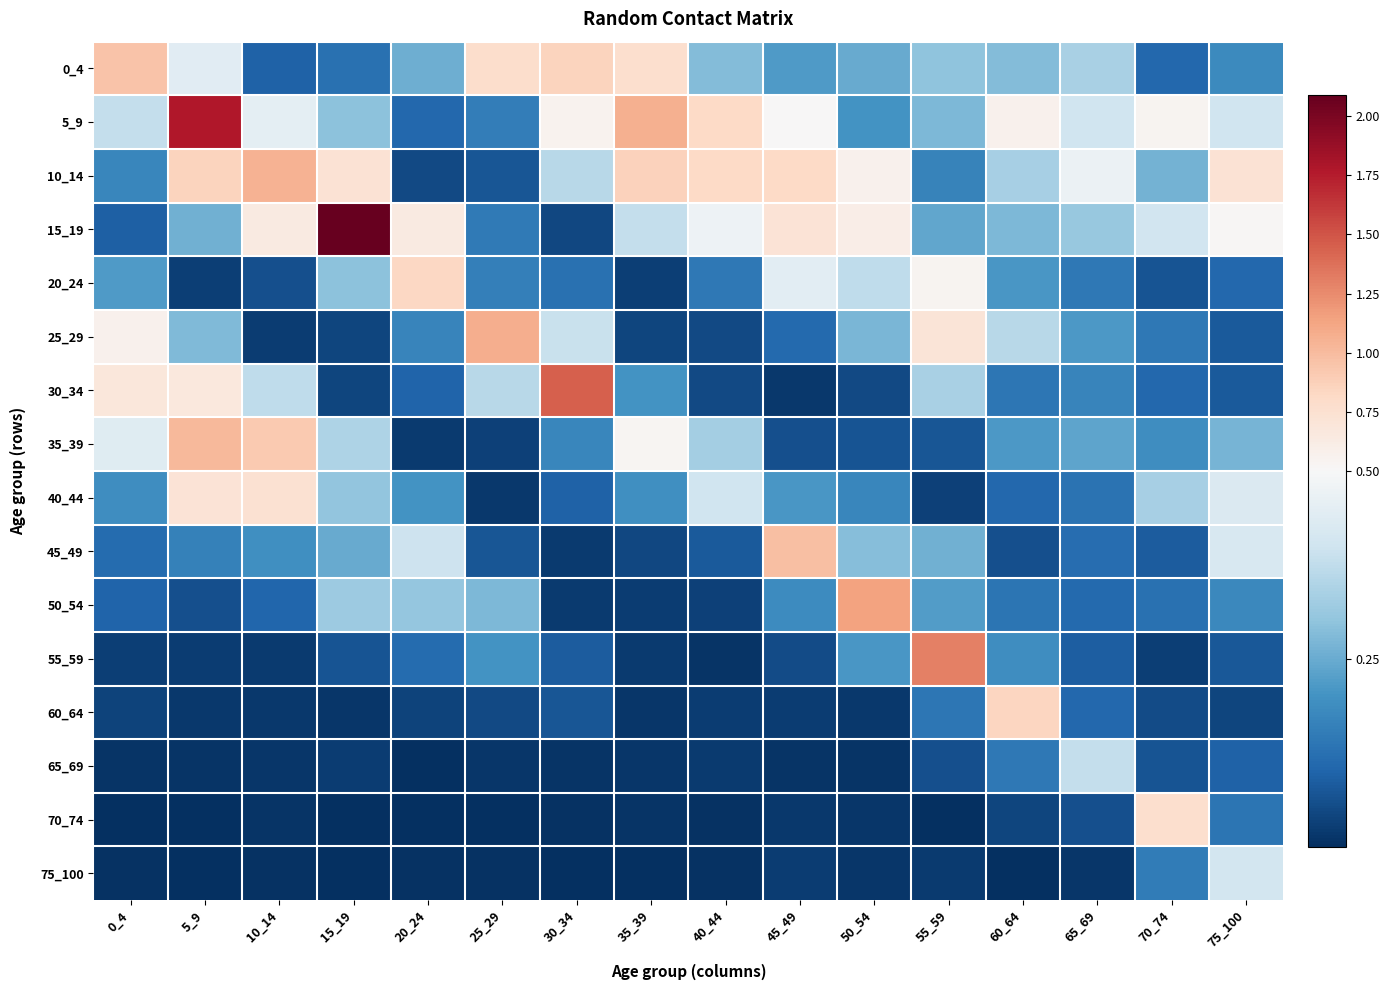

Reading left to right, what are all the values shown in this chart?

0_4: 0_4=0.9	5_9=0.4	10_14=0.1	15_19=0.1	20_24=0.3	25_29=0.8	30_34=0.9	35_39=0.8	40_44=0.3	45_49=0.2	50_54=0.2	55_59=0.3	60_64=0.3	65_69=0.3	70_74=0.1	75_100=0.2
5_9: 0_4=0.4	5_9=1.8	10_14=0.5	15_19=0.3	20_24=0.1	25_29=0.2	30_34=0.6	35_39=1.1	40_44=0.8	45_49=0.5	50_54=0.2	55_59=0.3	60_64=0.6	65_69=0.4	70_74=0.5	75_100=0.4
10_14: 0_4=0.2	5_9=0.9	10_14=1.0	15_19=0.7	20_24=0.0	25_29=0.1	30_34=0.4	35_39=0.9	40_44=0.8	45_49=0.8	50_54=0.6	55_59=0.2	60_64=0.3	65_69=0.5	70_74=0.3	75_100=0.7
15_19: 0_4=0.1	5_9=0.3	10_14=0.6	15_19=2.1	20_24=0.6	25_29=0.1	30_34=0.0	35_39=0.4	40_44=0.5	45_49=0.7	50_54=0.6	55_59=0.2	60_64=0.3	65_69=0.3	70_74=0.4	75_100=0.5
20_24: 0_4=0.2	5_9=0.0	10_14=0.1	15_19=0.3	20_24=0.8	25_29=0.2	30_34=0.1	35_39=0.0	40_44=0.1	45_49=0.4	50_54=0.4	55_59=0.5	60_64=0.2	65_69=0.1	70_74=0.1	75_100=0.1
25_29: 0_4=0.6	5_9=0.3	10_14=0.0	15_19=0.0	20_24=0.2	25_29=1.1	30_34=0.4	35_39=0.0	40_44=0.0	45_49=0.1	50_54=0.3	55_59=0.7	60_64=0.4	65_69=0.2	70_74=0.1	75_100=0.1
30_34: 0_4=0.7	5_9=0.7	10_14=0.4	15_19=0.0	20_24=0.1	25_29=0.4	30_34=1.5	35_39=0.2	40_44=0.0	45_49=0.0	50_54=0.0	55_59=0.3	60_64=0.1	65_69=0.2	70_74=0.1	75_100=0.1
35_39: 0_4=0.4	5_9=1.0	10_14=0.9	15_19=0.3	20_24=0.0	25_29=0.0	30_34=0.2	35_39=0.5	40_44=0.3	45_49=0.1	50_54=0.1	55_59=0.1	60_64=0.2	65_69=0.2	70_74=0.2	75_100=0.3
40_44: 0_4=0.2	5_9=0.7	10_14=0.7	15_19=0.3	20_24=0.2	25_29=0.0	30_34=0.1	35_39=0.2	40_44=0.4	45_49=0.2	50_54=0.2	55_59=0.0	60_64=0.1	65_69=0.1	70_74=0.3	75_100=0.4
45_49: 0_4=0.1	5_9=0.2	10_14=0.2	15_19=0.2	20_24=0.4	25_29=0.1	30_34=0.0	35_39=0.0	40_44=0.1	45_49=1.0	50_54=0.3	55_59=0.3	60_64=0.1	65_69=0.1	70_74=0.1	75_100=0.4
50_54: 0_4=0.1	5_9=0.1	10_14=0.1	15_19=0.3	20_24=0.3	25_29=0.3	30_34=0.0	35_39=0.0	40_44=0.0	45_49=0.2	50_54=1.1	55_59=0.2	60_64=0.1	65_69=0.1	70_74=0.1	75_100=0.2
55_59: 0_4=0.0	5_9=0.0	10_14=0.0	15_19=0.1	20_24=0.1	25_29=0.2	30_34=0.1	35_39=0.0	40_44=0.0	45_49=0.1	50_54=0.2	55_59=1.3	60_64=0.2	65_69=0.1	70_74=0.0	75_100=0.1
60_64: 0_4=0.0	5_9=0.0	10_14=0.0	15_19=0.0	20_24=0.0	25_29=0.0	30_34=0.1	35_39=0.0	40_44=0.0	45_49=0.0	50_54=0.0	55_59=0.1	60_64=0.8	65_69=0.1	70_74=0.1	75_100=0.0
65_69: 0_4=0.0	5_9=0.0	10_14=0.0	15_19=0.0	20_24=0.0	25_29=0.0	30_34=0.0	35_39=0.0	40_44=0.0	45_49=0.0	50_54=0.0	55_59=0.1	60_64=0.1	65_69=0.4	70_74=0.1	75_100=0.1
70_74: 0_4=0.0	5_9=0.0	10_14=0.0	15_19=0.0	20_24=0.0	25_29=0.0	30_34=0.0	35_39=0.0	40_44=0.0	45_49=0.0	50_54=0.0	55_59=0.0	60_64=0.0	65_69=0.1	70_74=0.8	75_100=0.1
75_100: 0_4=0.0	5_9=0.0	10_14=0.0	15_19=0.0	20_24=0.0	25_29=0.0	30_34=0.0	35_39=0.0	40_44=0.0	45_49=0.0	50_54=0.0	55_59=0.0	60_64=0.0	65_69=0.0	70_74=0.2	75_100=0.4